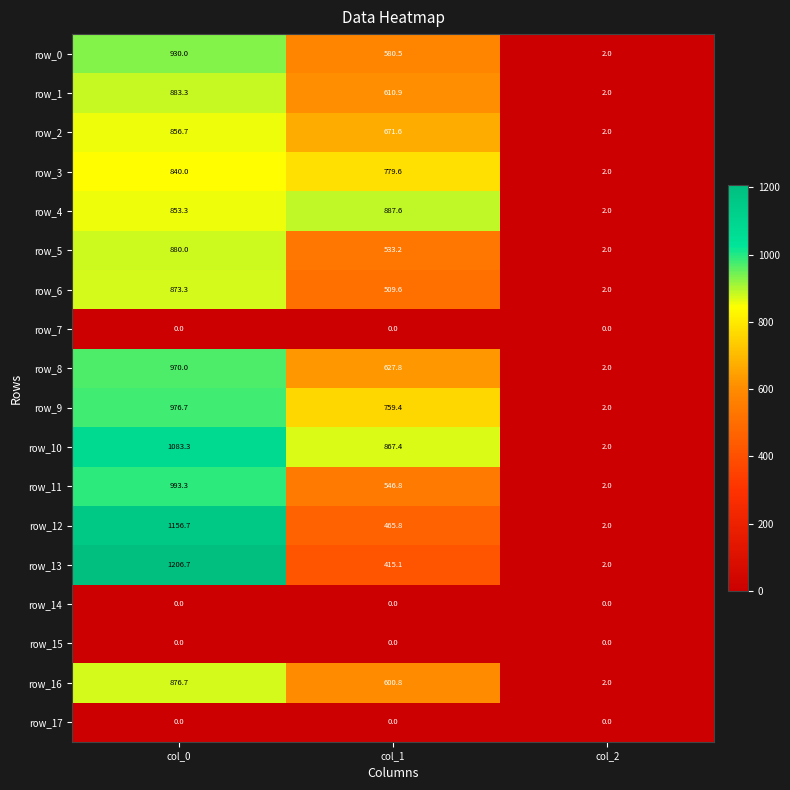

Which series changed the most between col_0 and col_2?

row_13